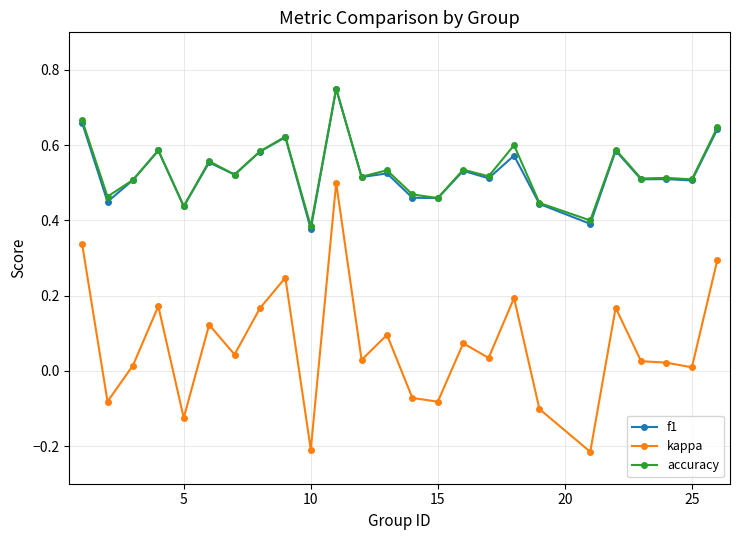

True or false: f1 and kappa cross at least once.

False